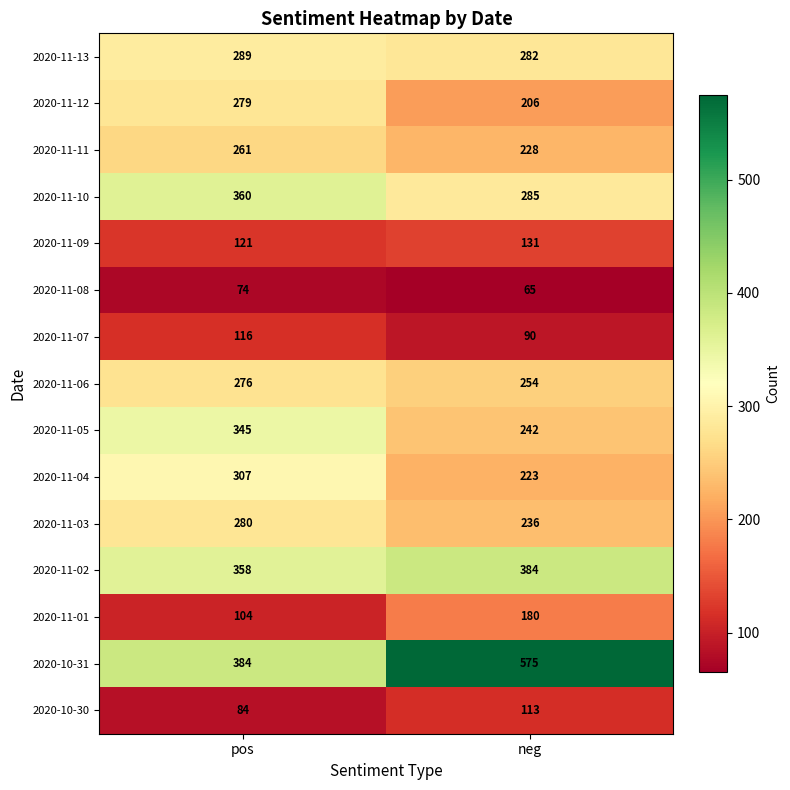

Which series has the largest total across all categories?

2020-10-31